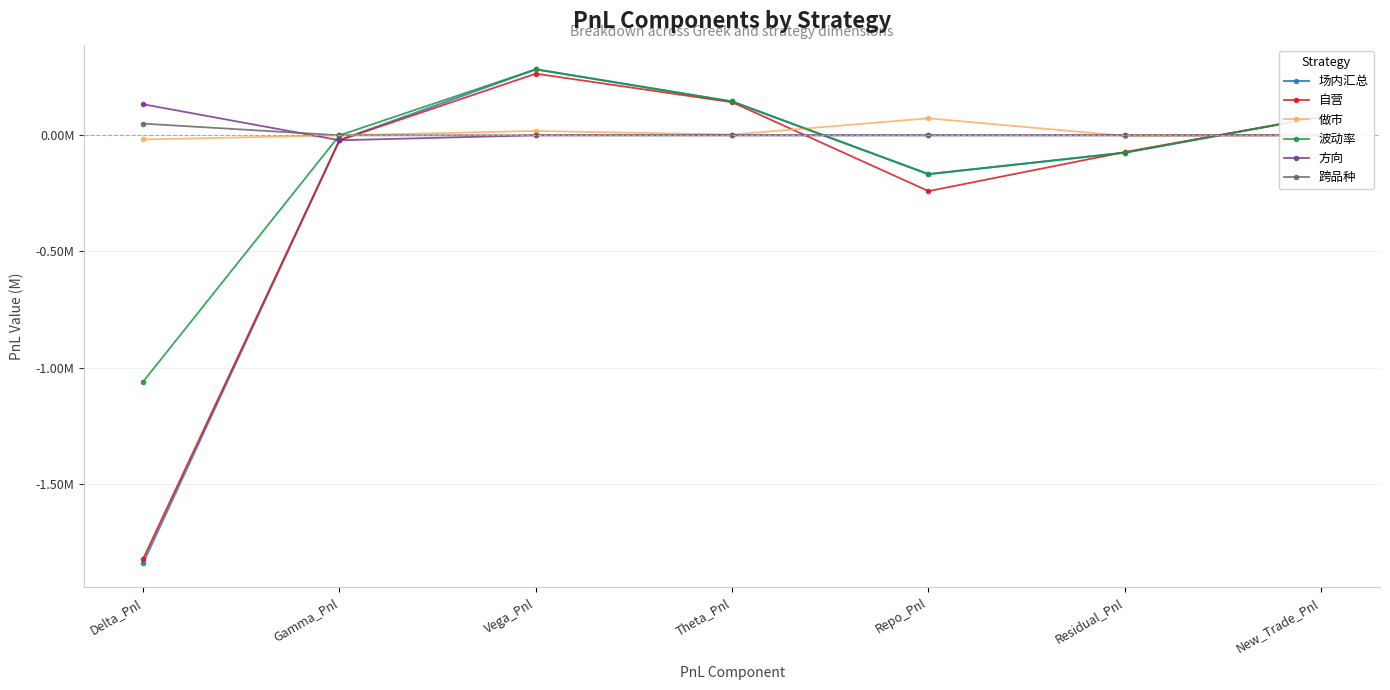

The 波动率 series shows -134025.5 at Residual_Pnl. True or false?

False